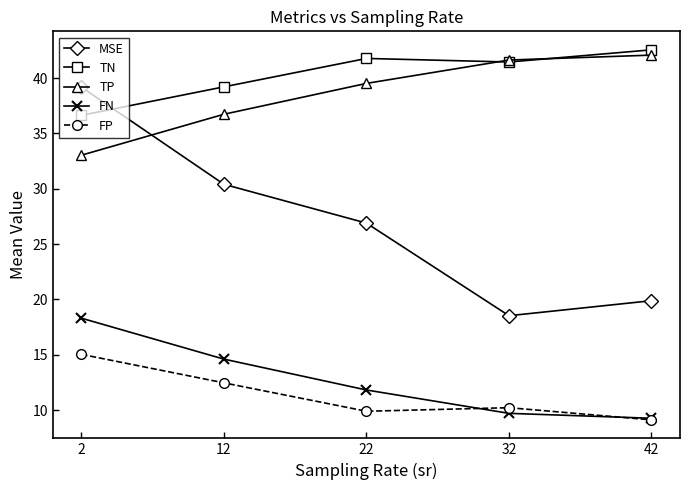

Which series has the largest total across all categories?

TN